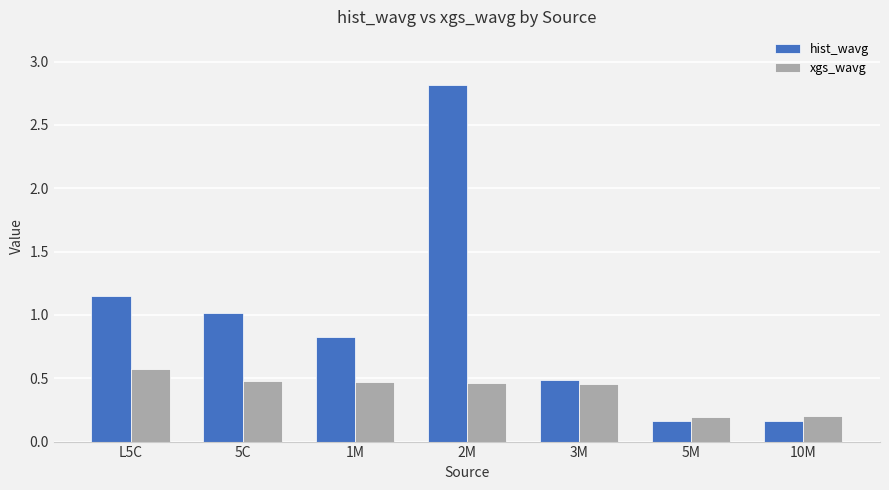

What is the sum of the xgs_wavg values at 5M and 1M?

0.7